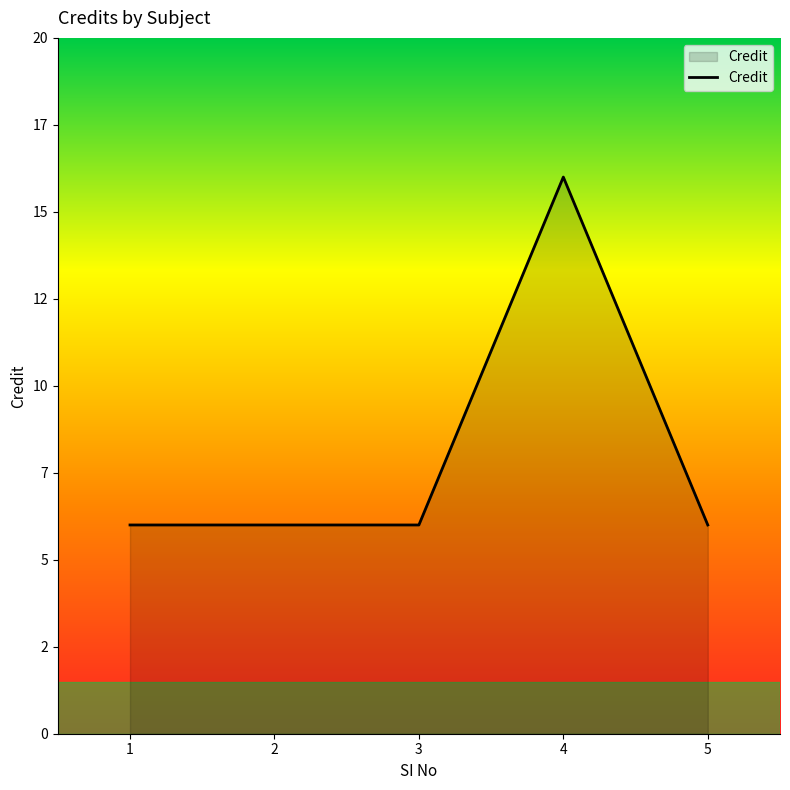

Reading left to right, what are all the values shown in this chart?

6	6	6	16	6